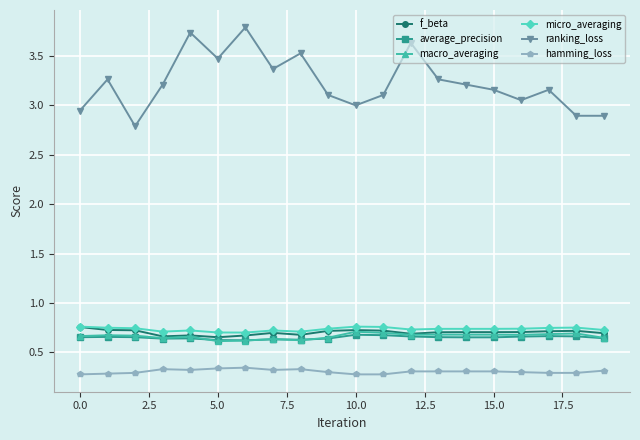

True or false: ranking_loss has more than 0 interior local peaks.

True